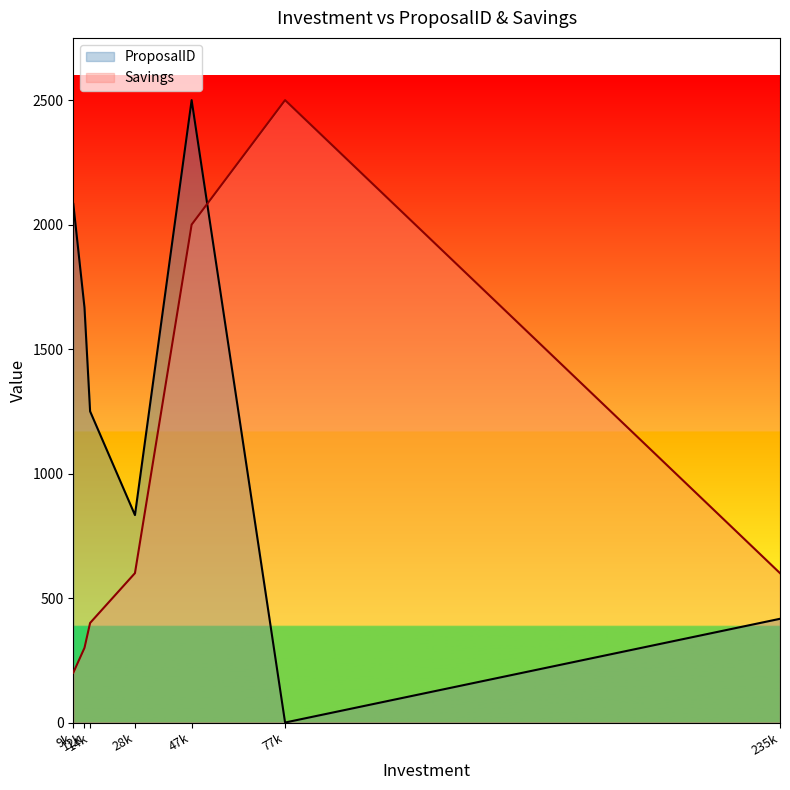

What is the greatest value displayed?

2500.0